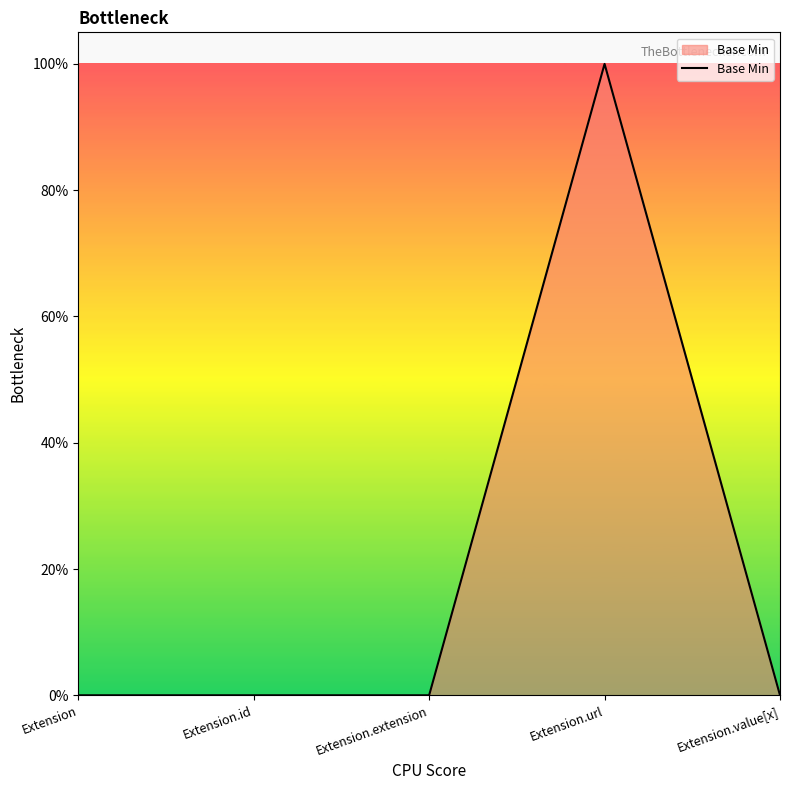

What is the change in value from Extension.url to Extension.value[x]?

-1